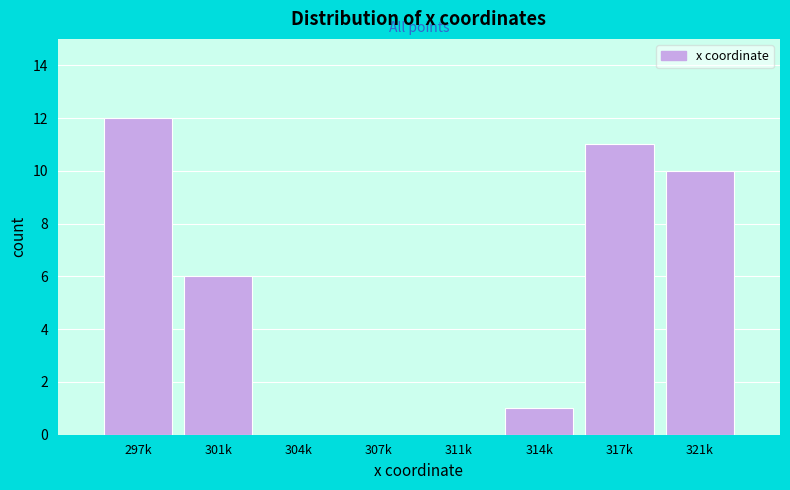

Reading left to right, list all the values displayed in this chart.

297k=12	301k=6	304k=0	307k=0	311k=0	314k=1	317k=11	321k=10